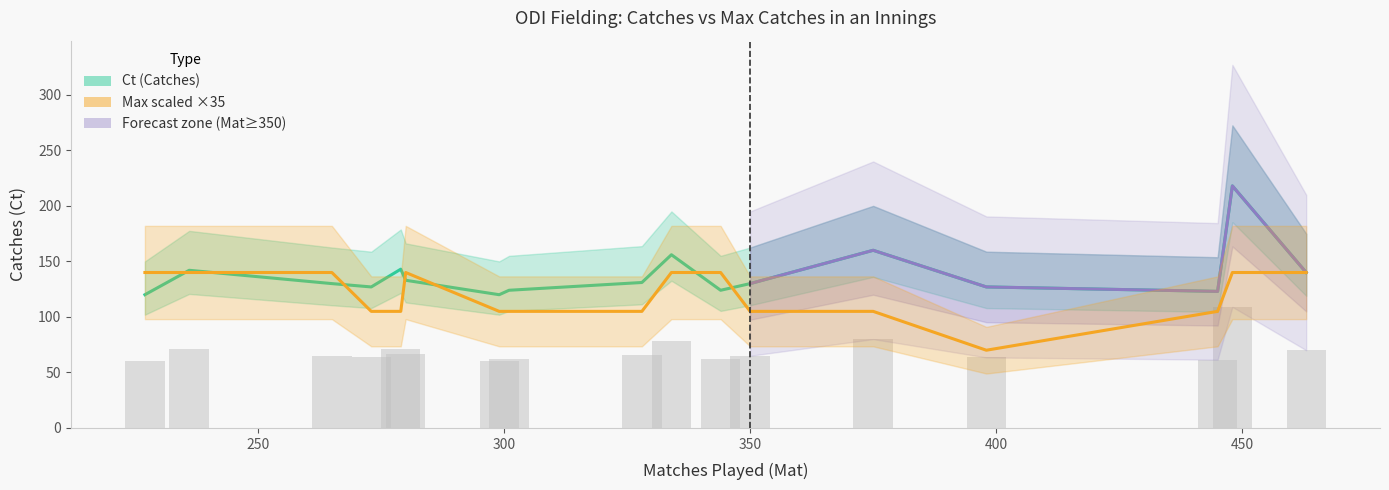

What is the average value of the Max series?

3